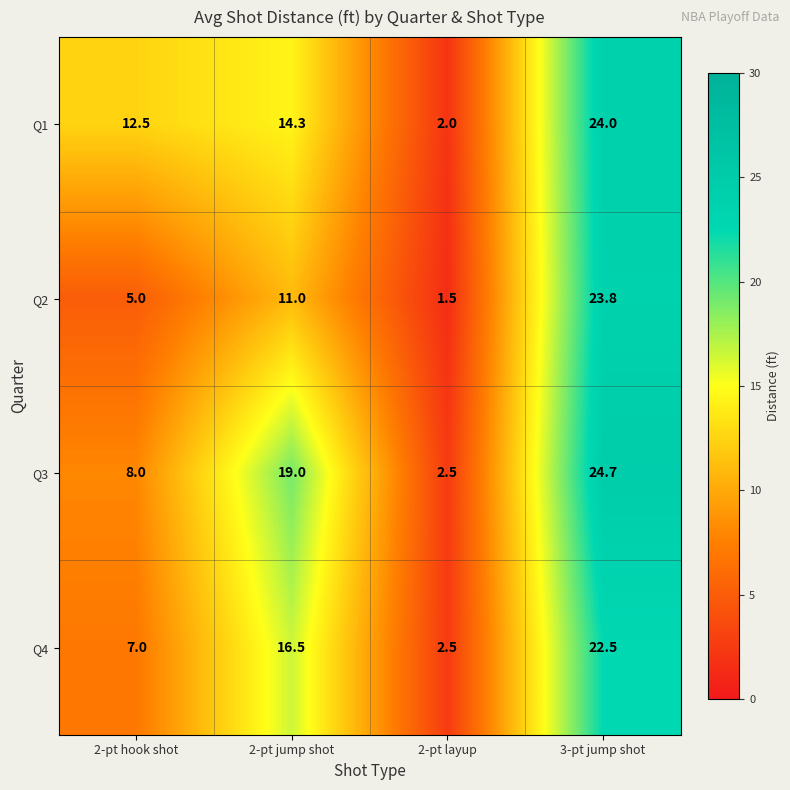

At how many categories does at least one series exceed 6?

3